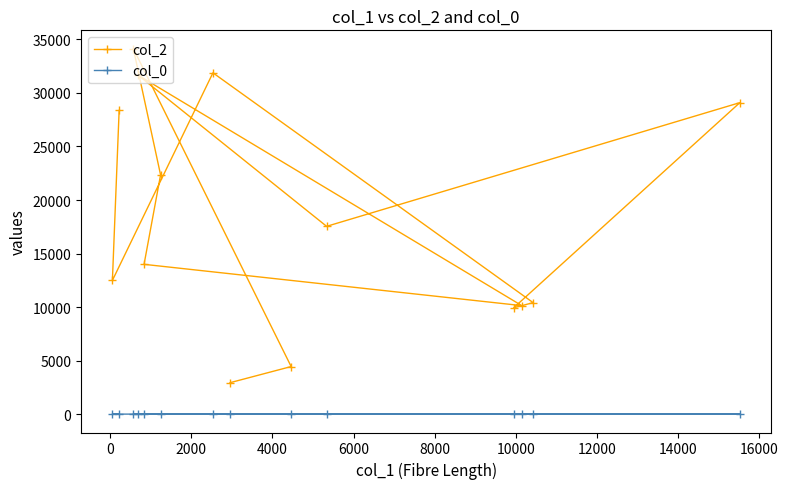

What is the highest value of the col_2 series?

34127.0